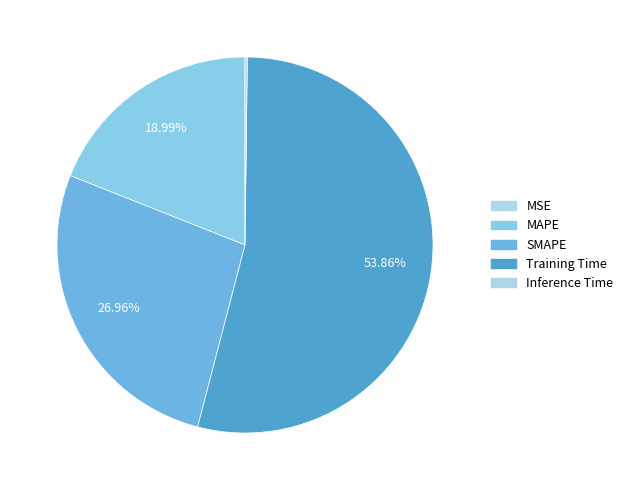

Is Inference Time the majority of the pie?

No